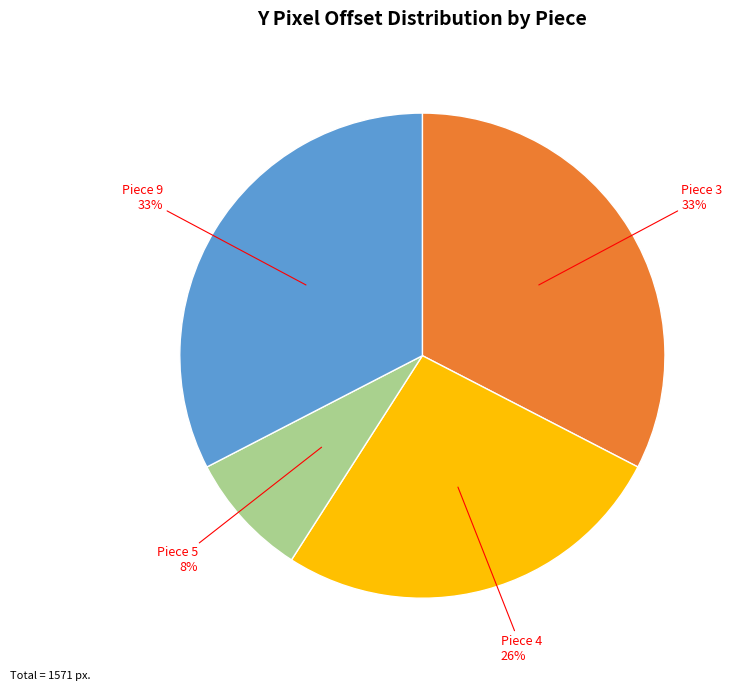

Count the number of slices in the pie.

4